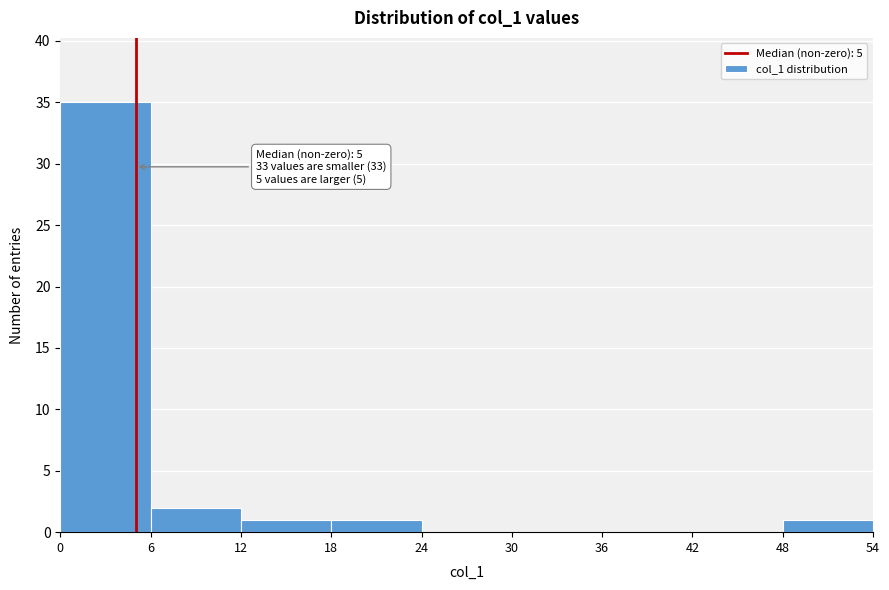

Which range on the x-axis has the tallest bar?

0 to 6